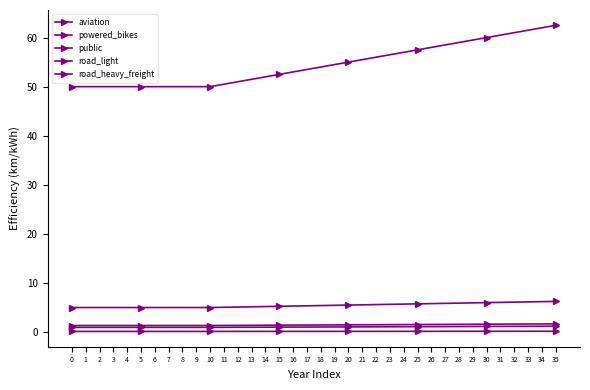

True or false: road_light has a value of 5.1 at 12.

True